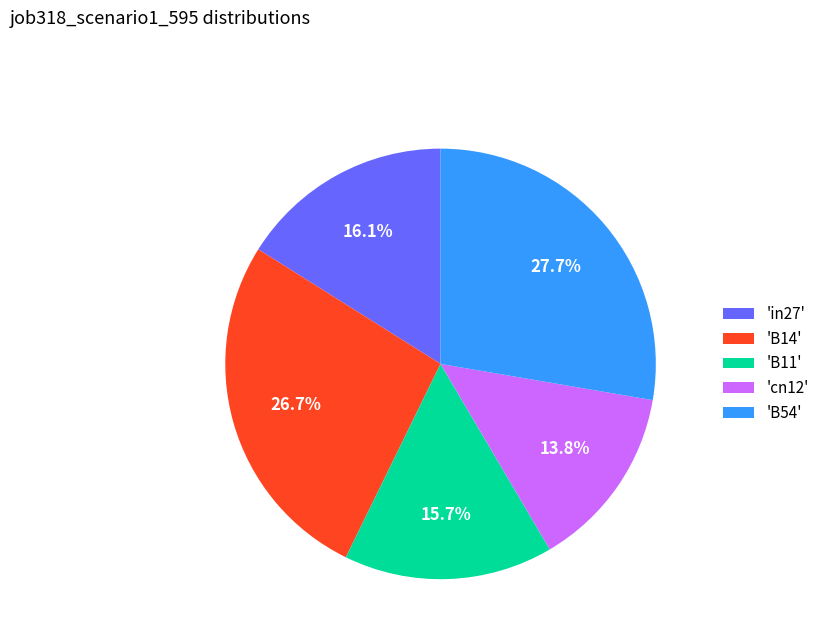

Is the sum of 'B11' and 'B54' greater than half?

No